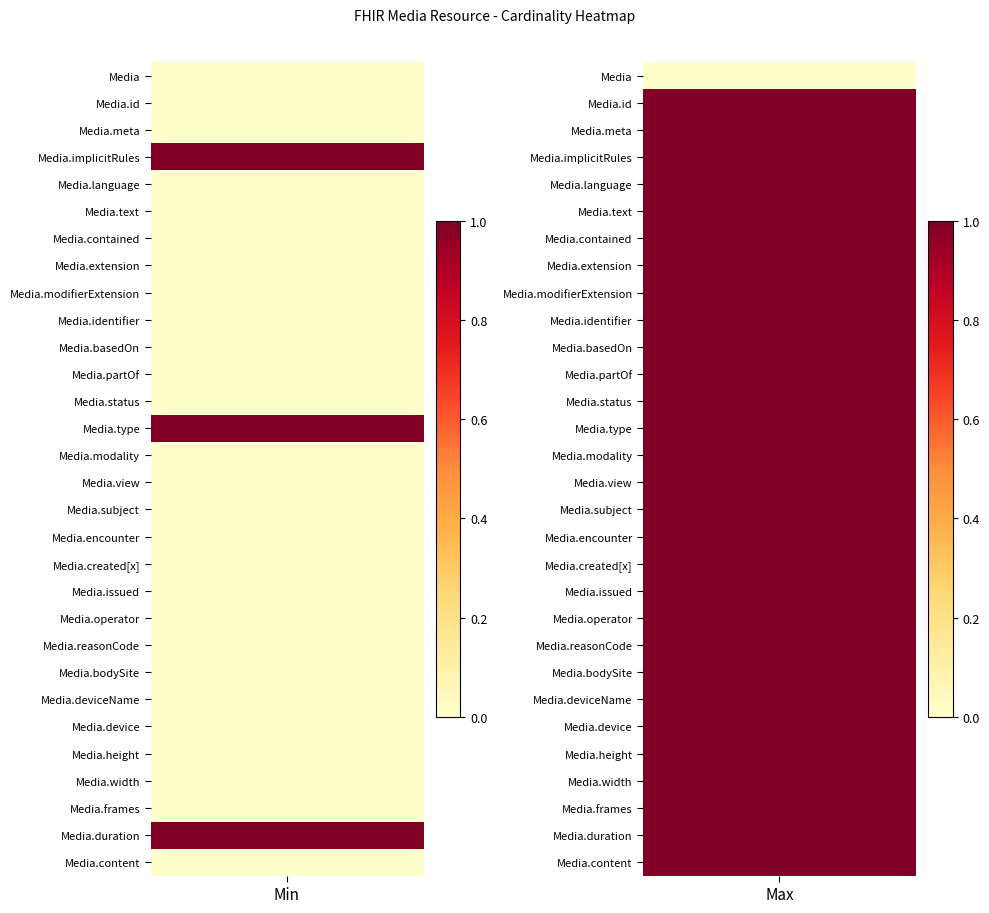

What is the spread (max minus min) of values at Media.meta?

1